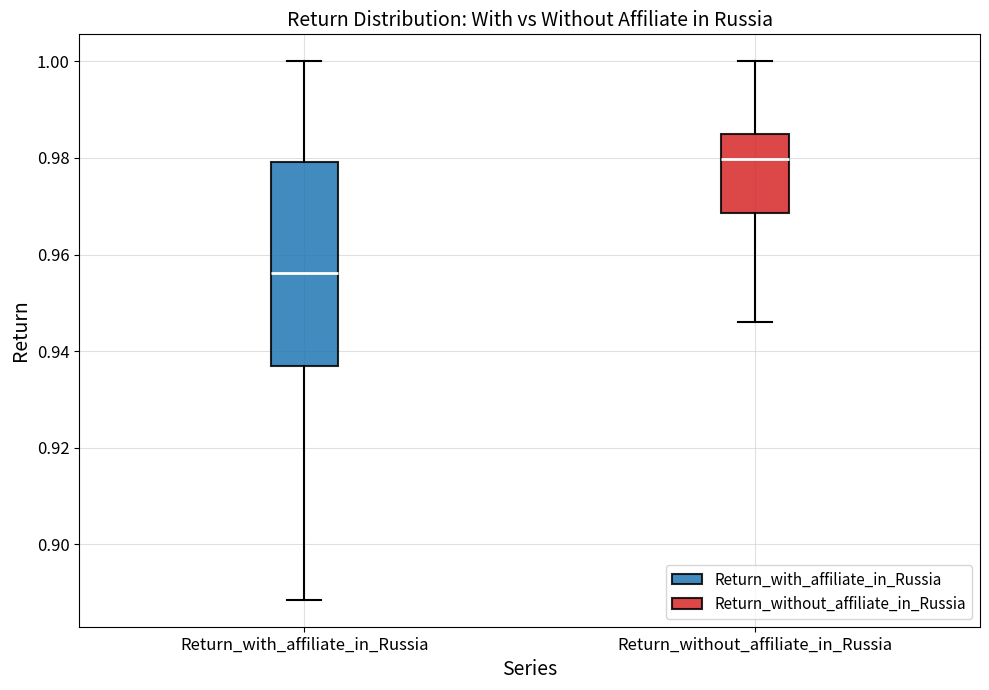

Which box is the tallest, from its lower edge to its upper edge?

Return_with_affiliate_in_Russia